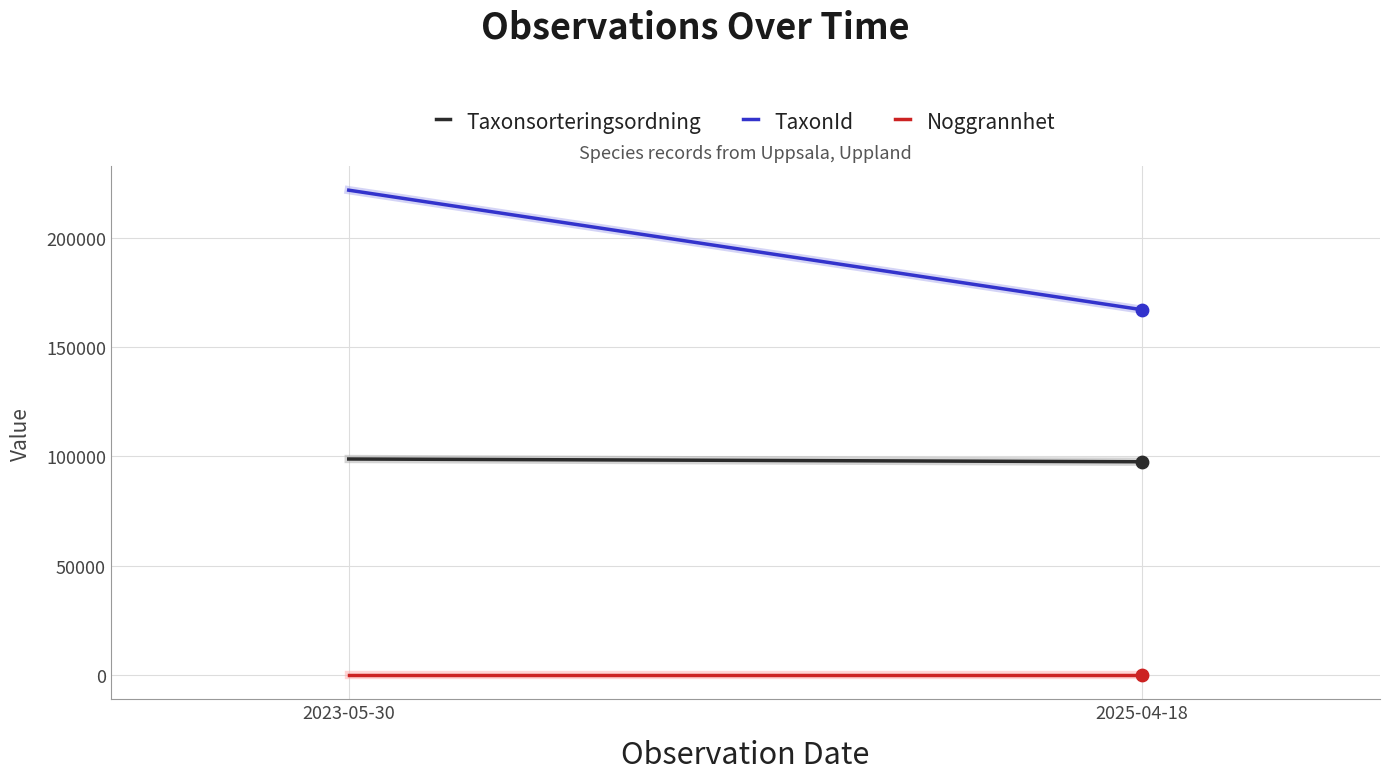

Is the value of Taxonsorteringsordning at 2025-04-18 greater than the value of TaxonId at 2025-04-18?

No